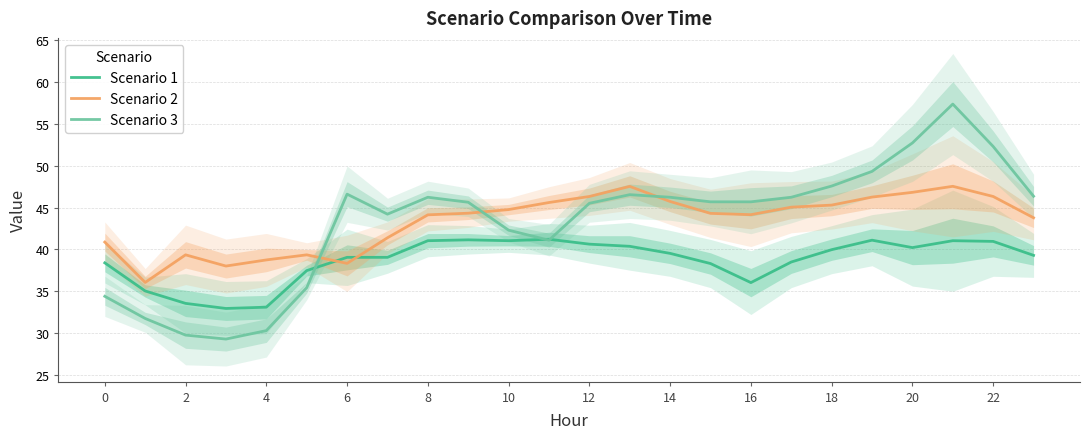

True or false: Scenario 1 has a value of 41.0 at 22.

True